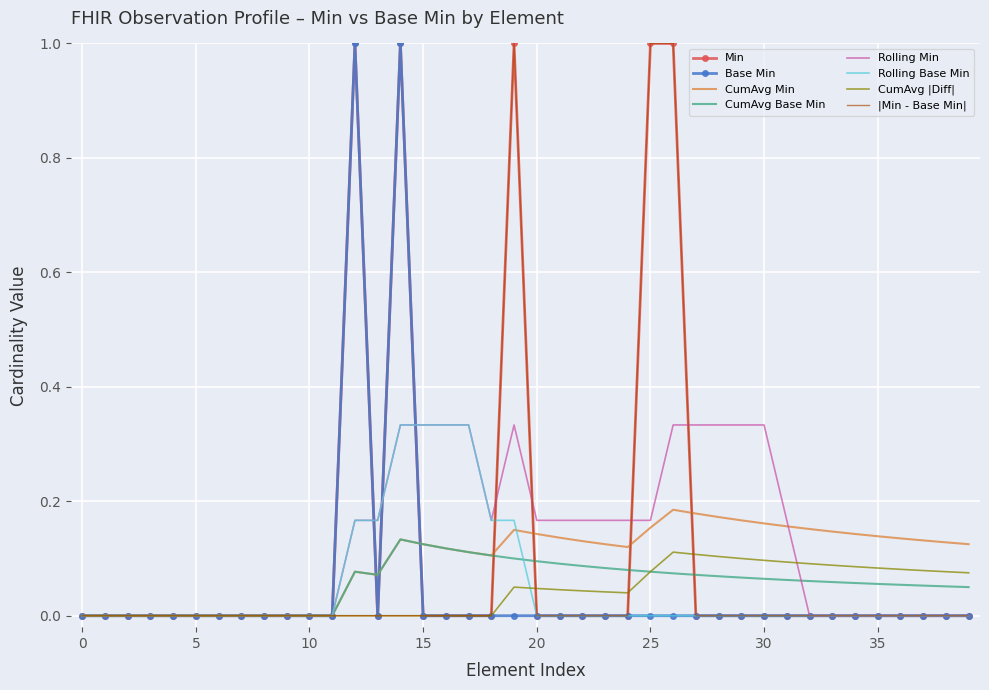

What is the maximum value for Base Min?

1.0